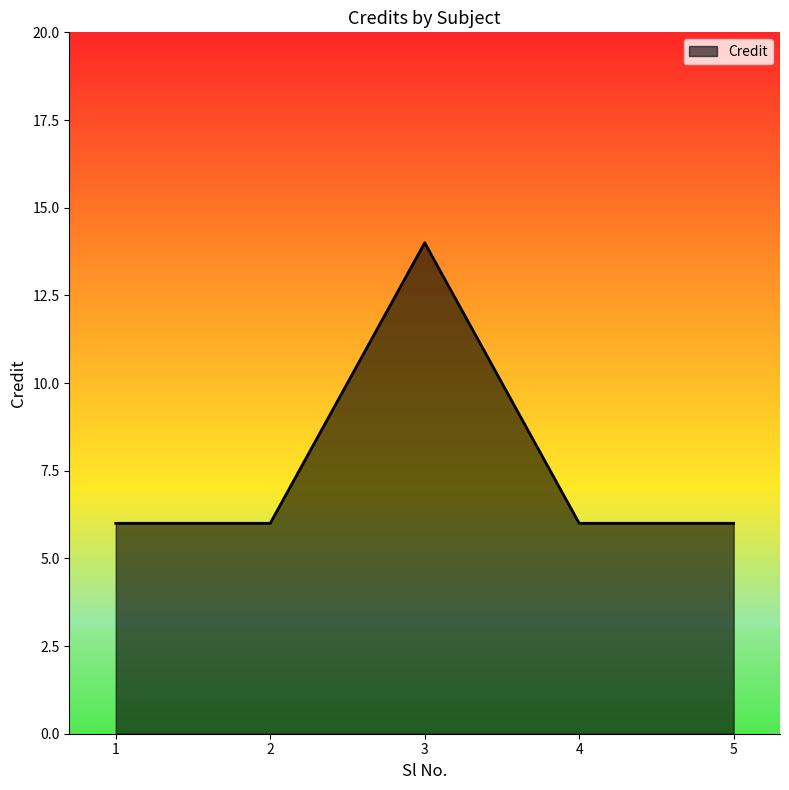

At which category does the data reach its first local peak?

3